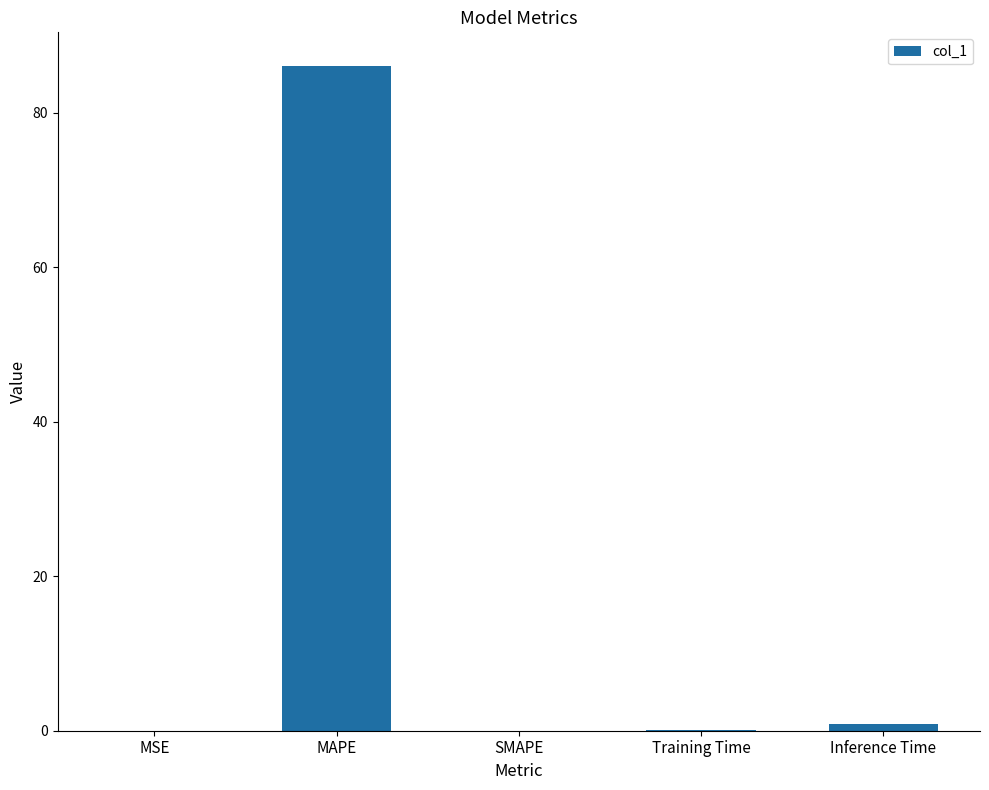

Does the chart contain stacked bars?

No